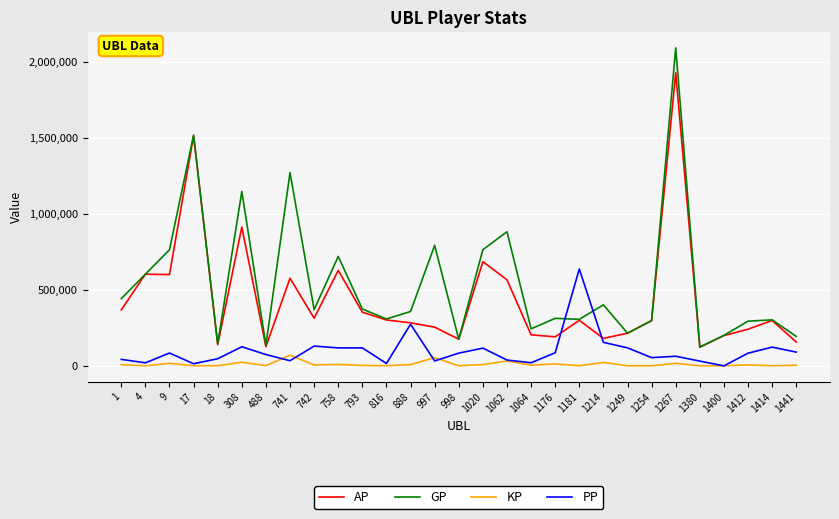

The value of PP at 793 is 117773.0. True or false?

True